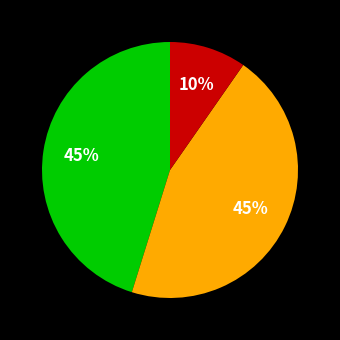

Is there a majority slice in this chart?

No